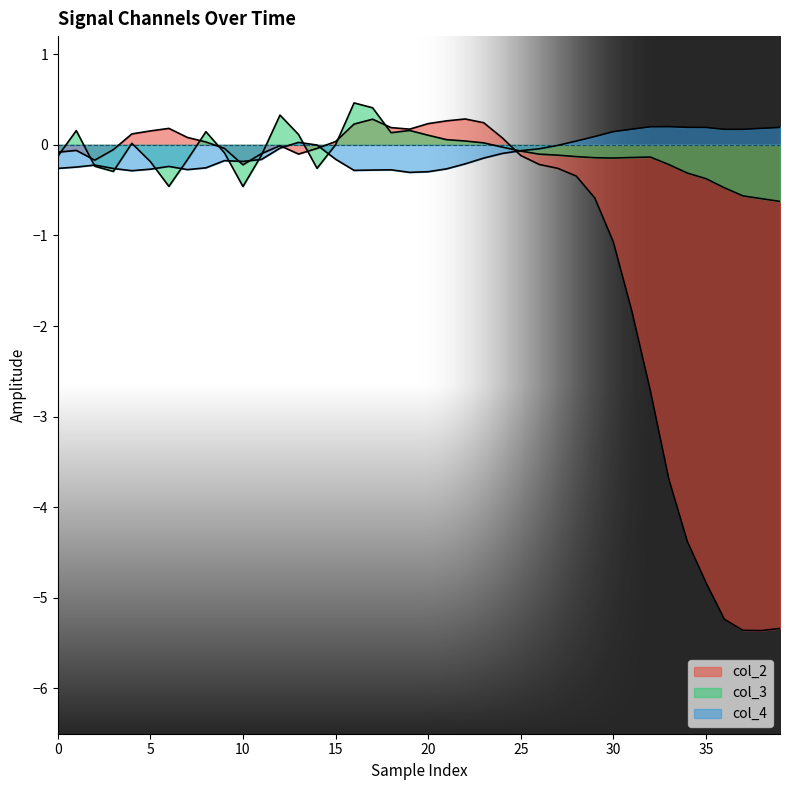

Which series has the widest spread of values?

col_2